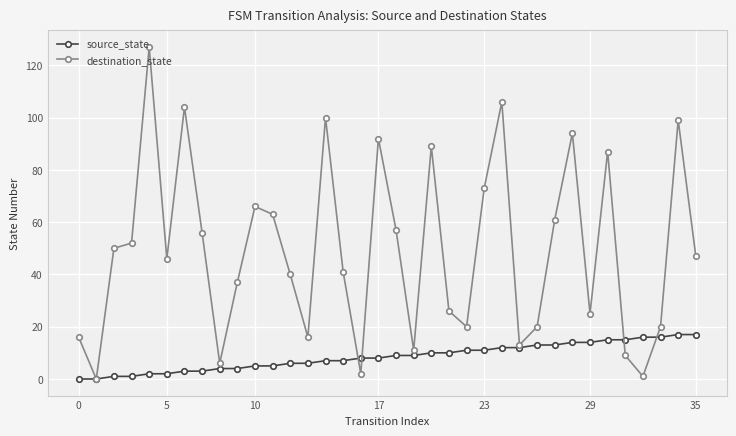

Which series ends up on top after the final intersection of source_state and destination_state?

destination_state